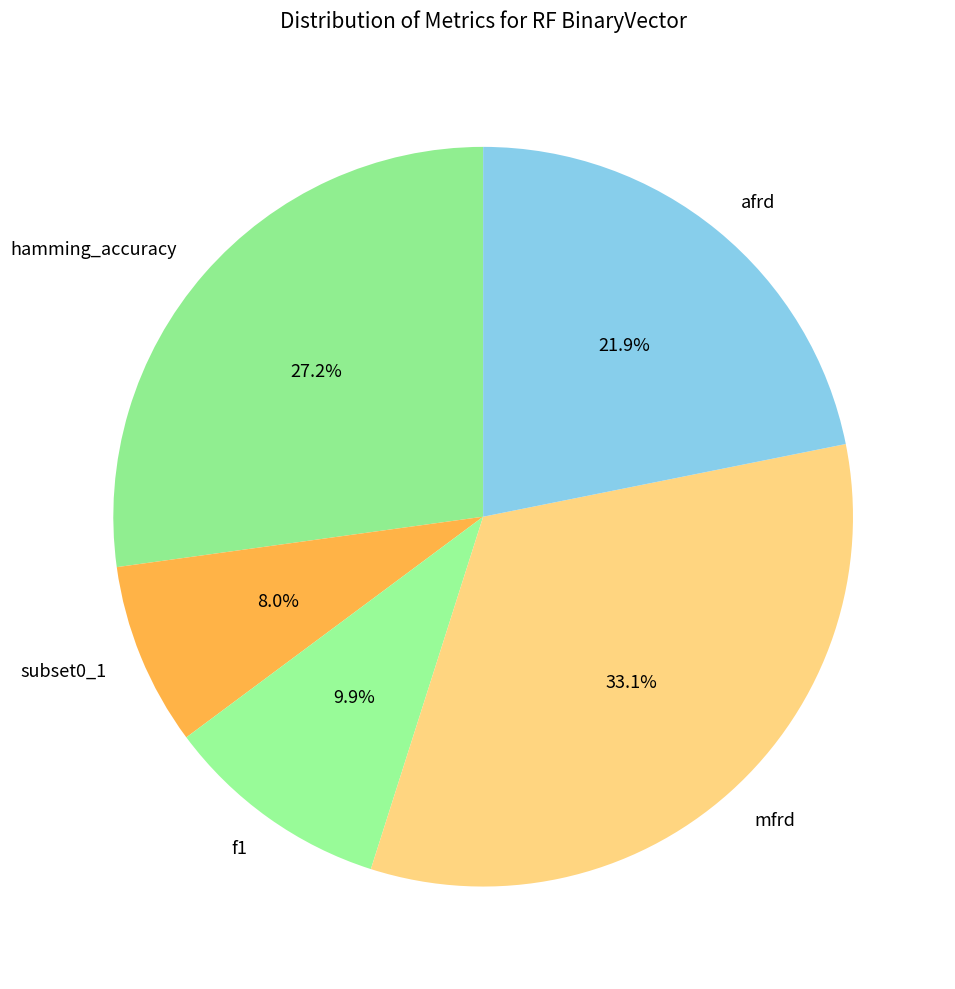

Is there any slice that represents more than half of the pie?

No